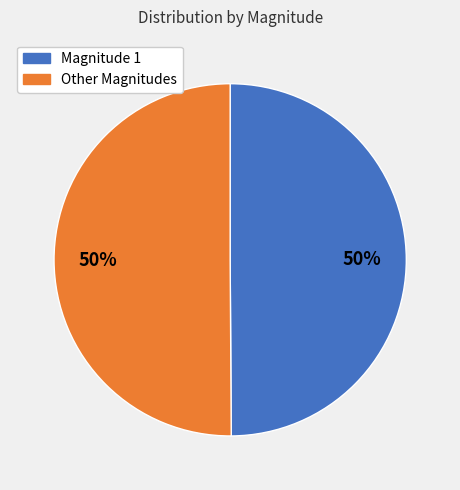

To the nearest percent, what is the average slice percentage?

50%